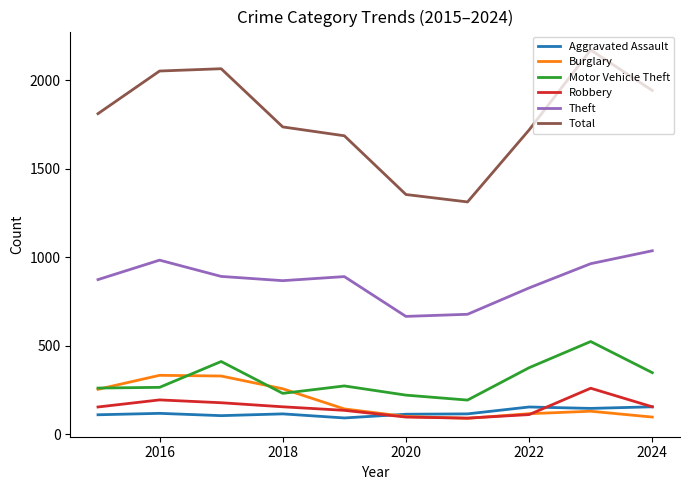

Which series has the widest spread of values?

Total